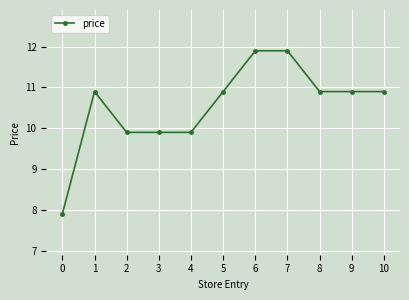

True or false: there are more than 0 points higher than both neighbors.

True